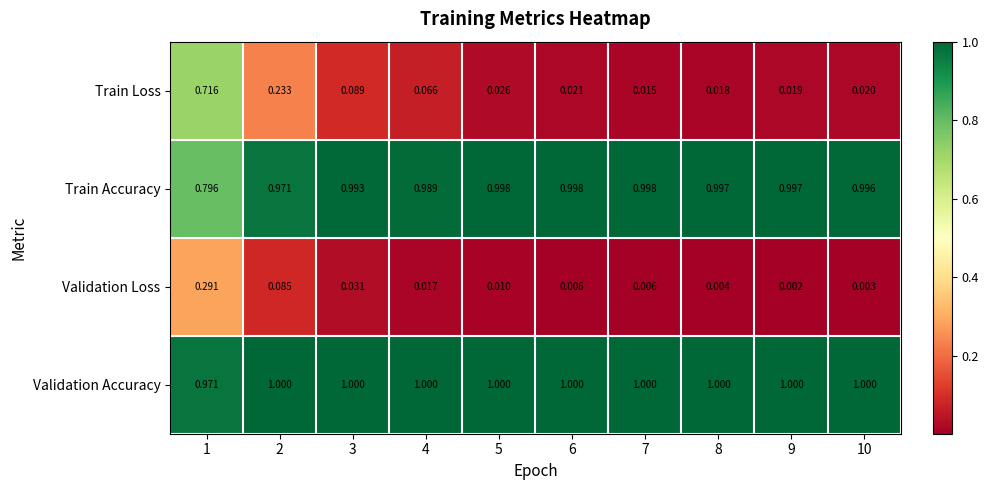

Rank the series by their maximum value, from lowest to highest.

Validation Loss, Train Loss, Train Accuracy, Validation Accuracy